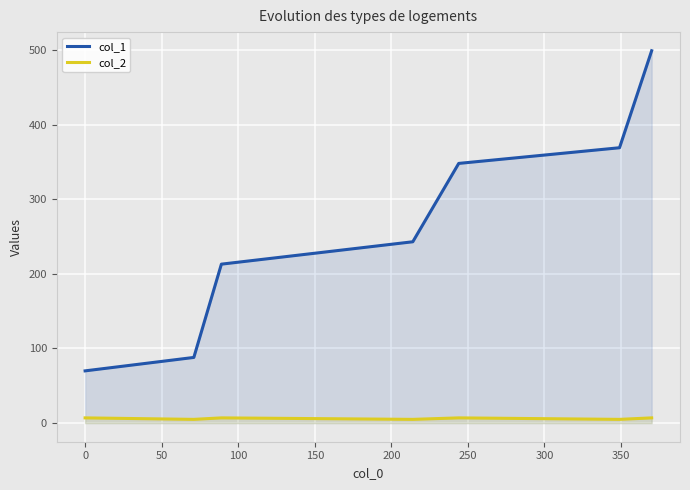

Rank the series by their maximum value, from lowest to highest.

col_2, col_1